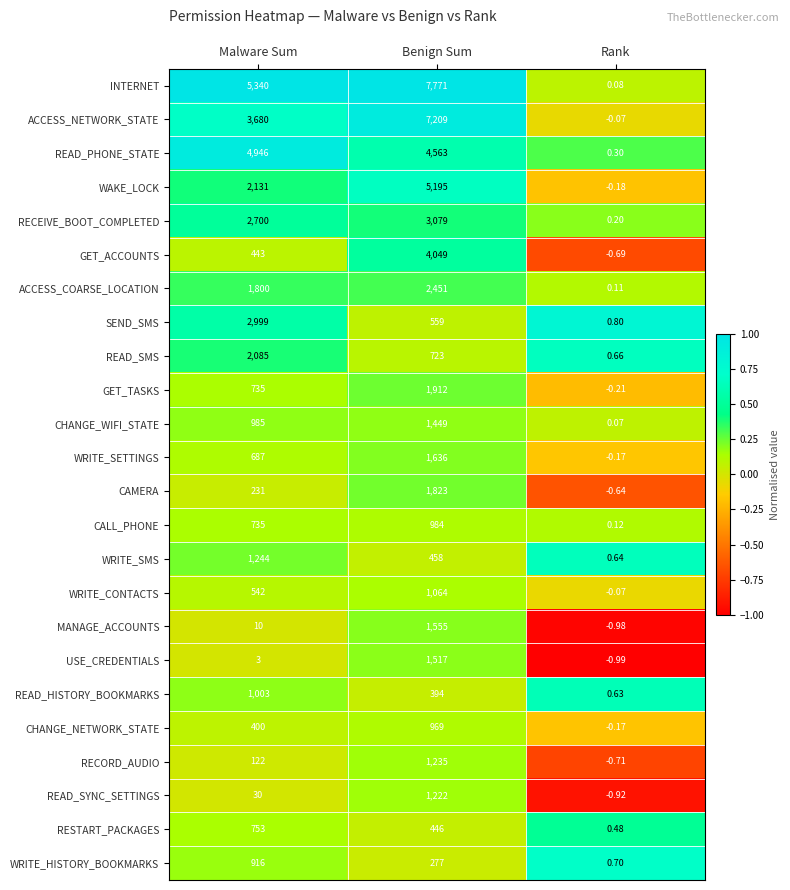

How many distinct data groups are displayed?

24